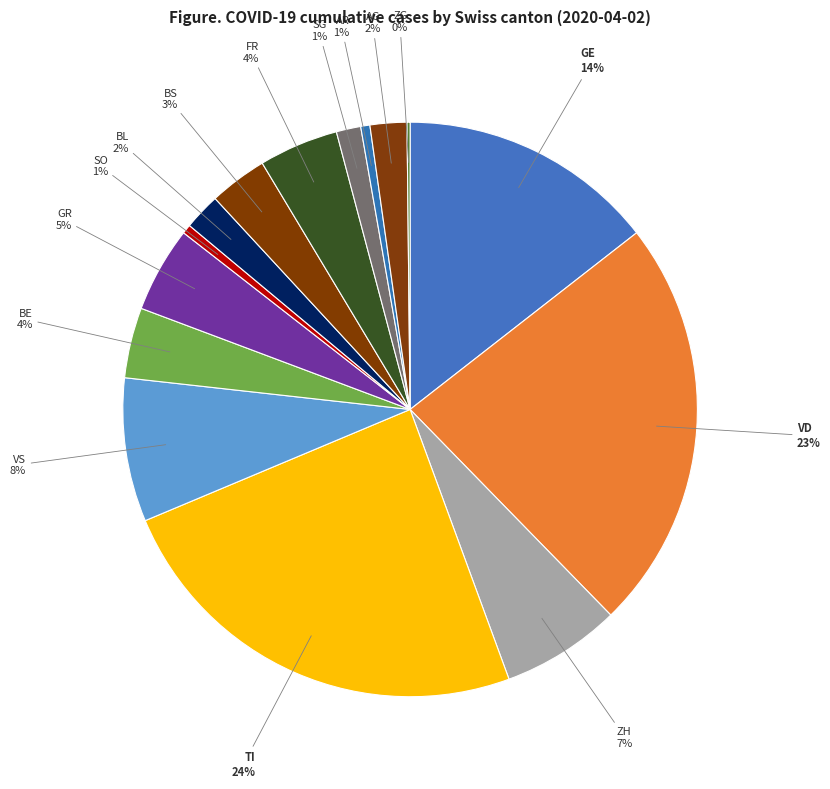

Between ZH and AR, which is larger?

ZH